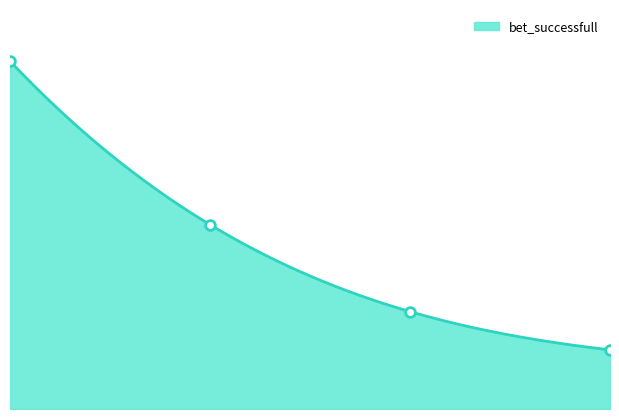

Count the values in the range 28 to 100.

3